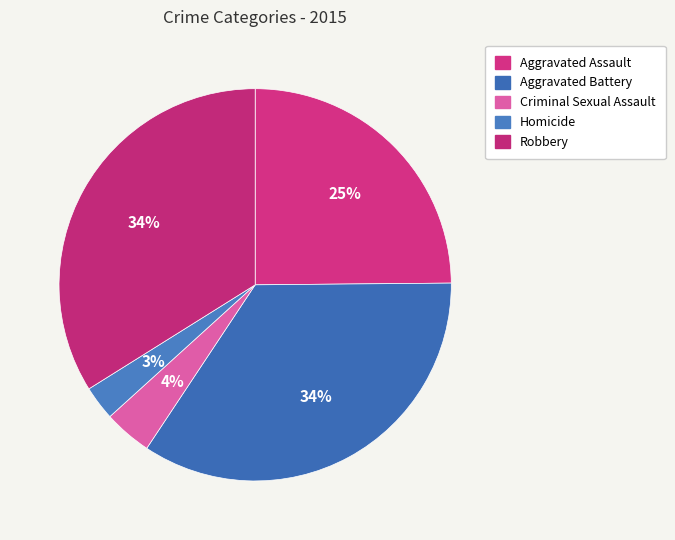

The Homicide slice represents 1% of the pie. True or false?

False